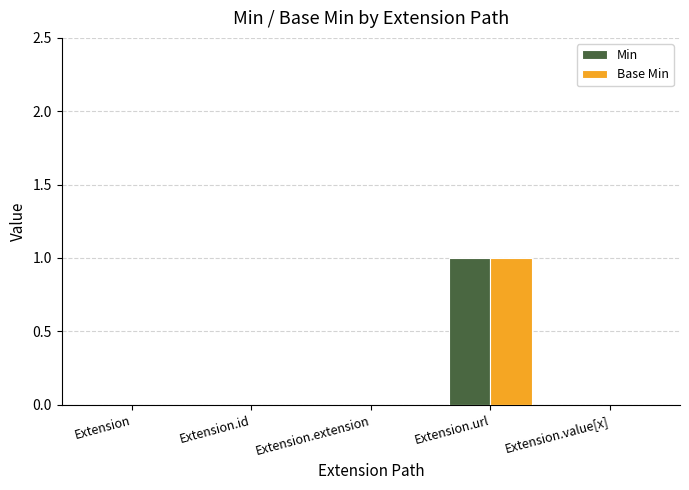

Is it true that Base Min equals 0 at Extension?

True